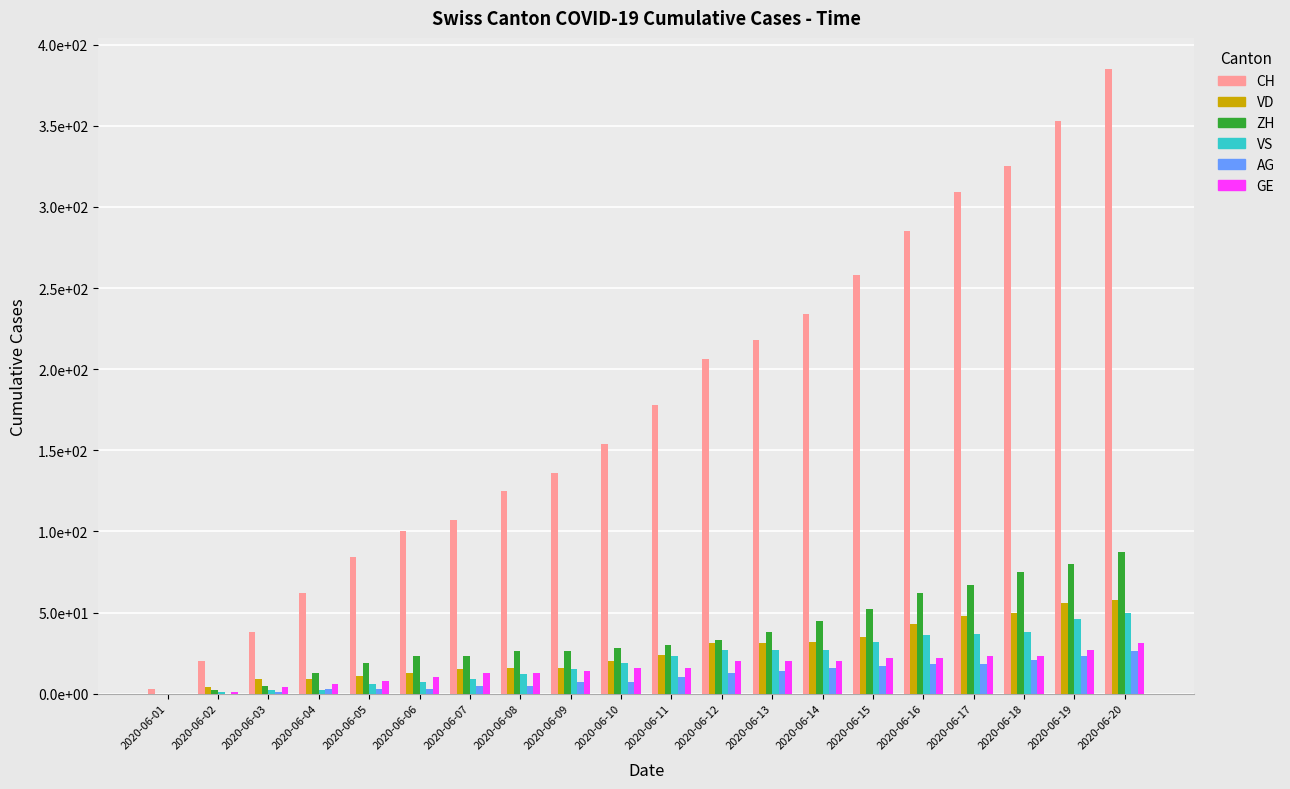

Rank the series by their maximum value, from lowest to highest.

AG, GE, VS, VD, ZH, CH